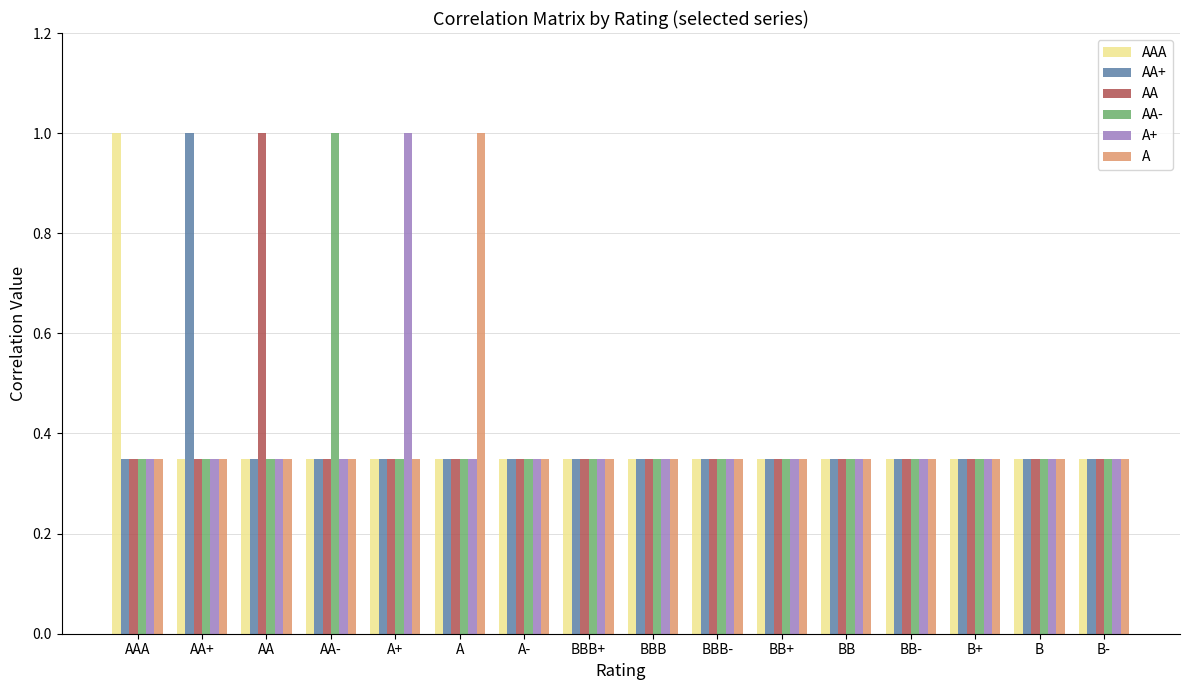

What is the greatest value displayed?

1.0